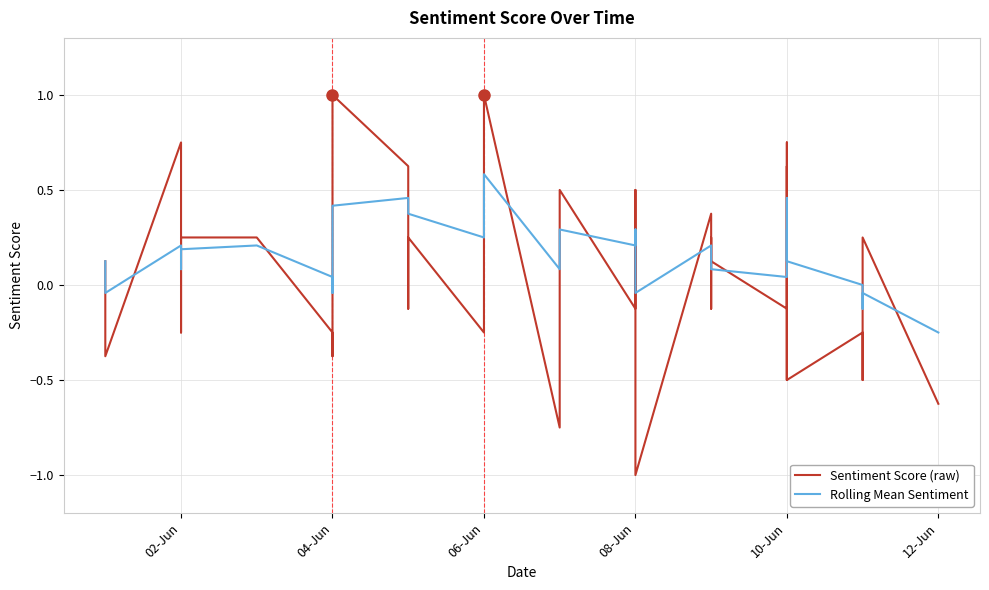

How many intersections are there between Rolling Mean Sentiment and Sentiment Score (raw)?

20